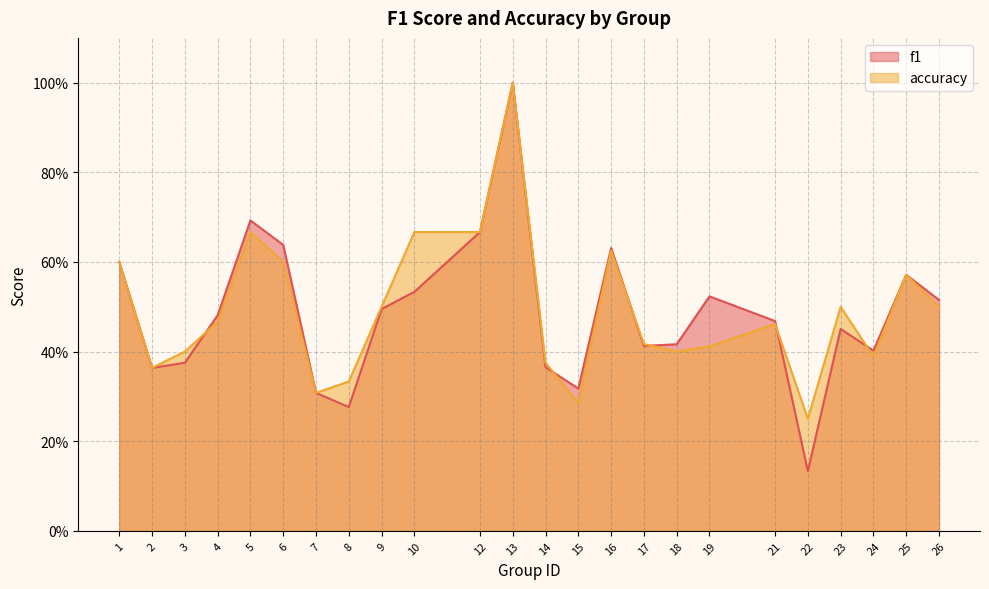

What is the difference between the second highest and second lowest values in the accuracy series?

0.4